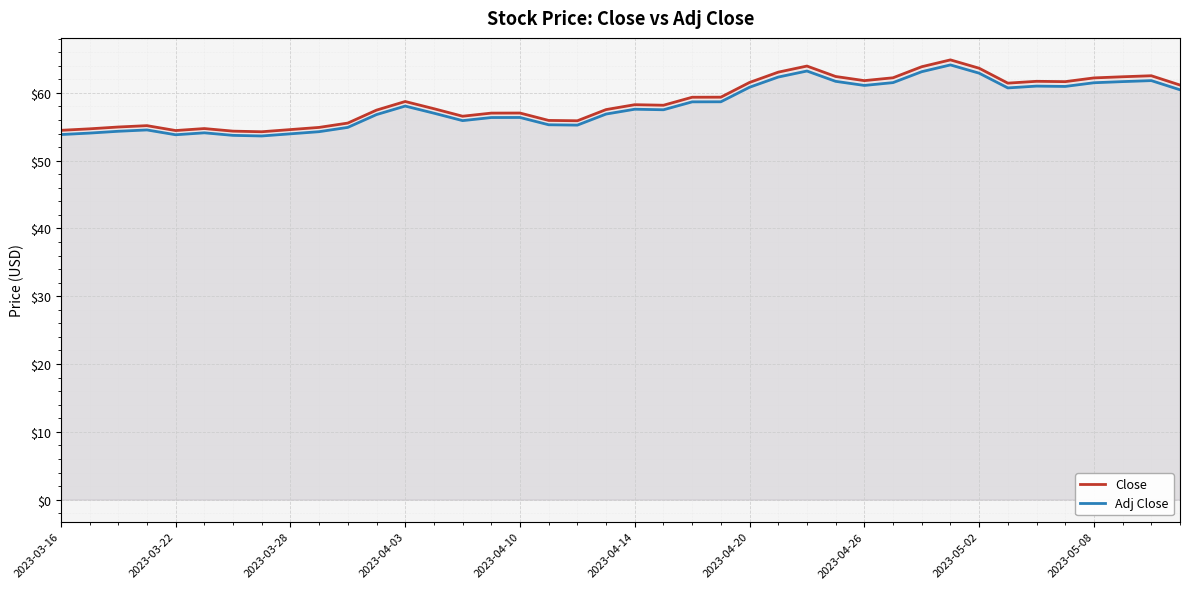

What is the greatest value displayed?

64.9